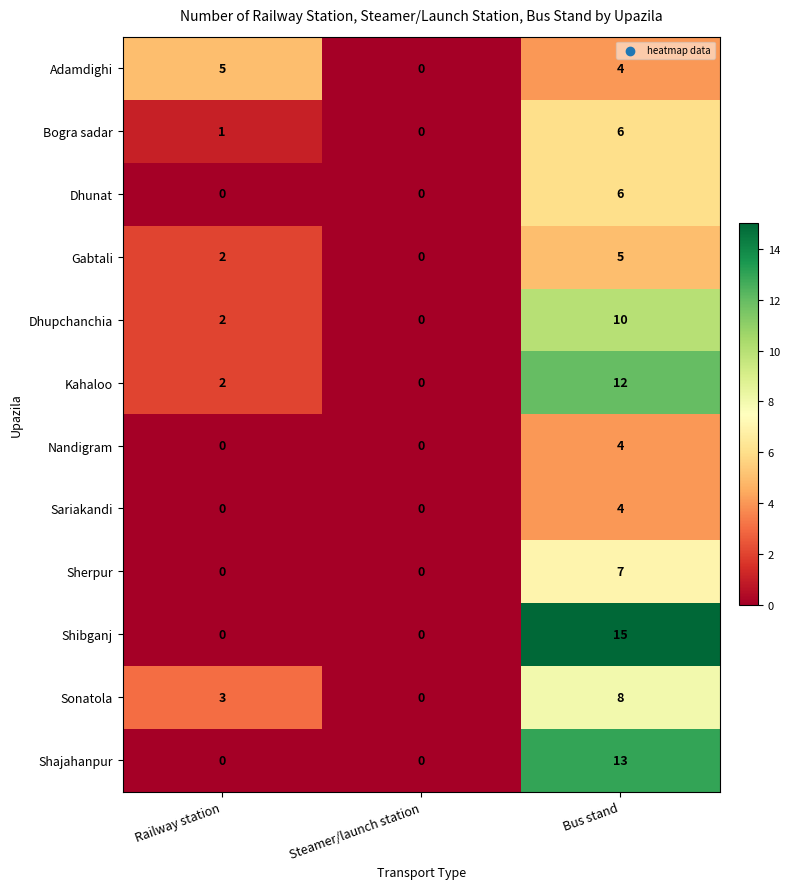

At how many categories does at least one series exceed 1?

2